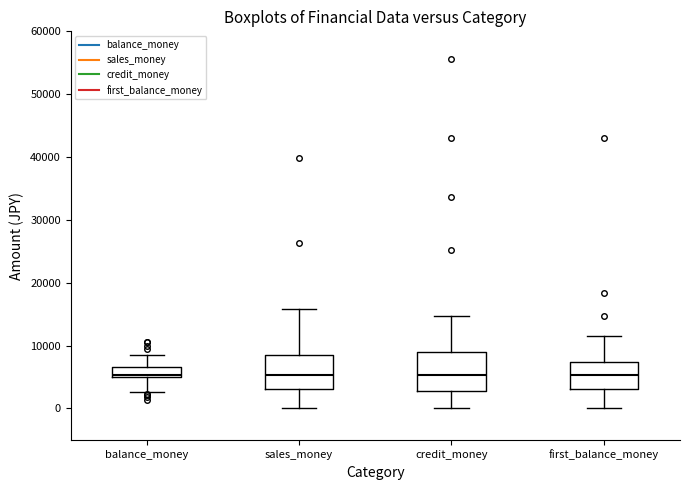

Reading left to right, read every box against the y-axis: the position of its median line, the range the box covers, and the ends of its whiskers. The values are not printed on the chart, so give them approximately, as read against the axis.

balance_money: median 5000, box 5000 to 7000, whiskers 3000 to 9000
sales_money: median 5000, box 3000 to 8000, whiskers 0 to 16000
credit_money: median 5000, box 3000 to 9000, whiskers 0 to 15000
first_balance_money: median 5000, box 3000 to 7000, whiskers 0 to 12000